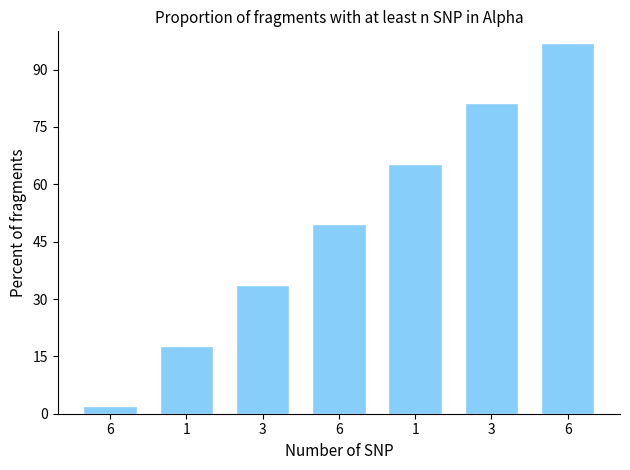

Reading left to right, what are all the values shown in this chart?

2.0	17.8	33.7	49.5	65.3	81.2	97.0